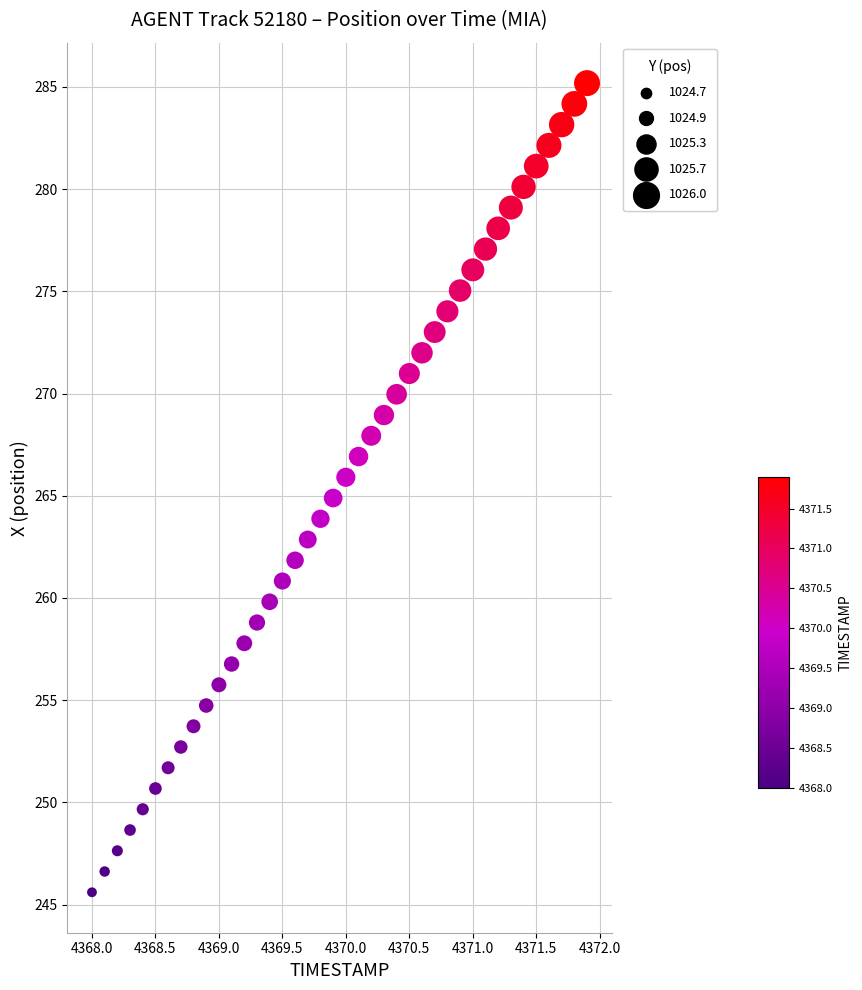

What is the range of X values (max minus min)?

3.9